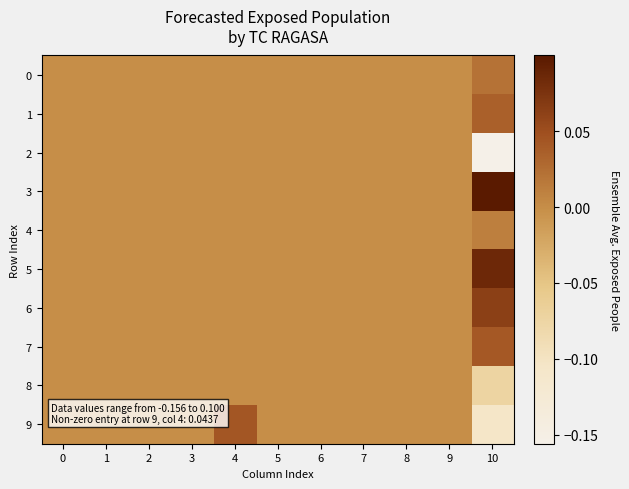

At which category is the sum across all series the highest?

4